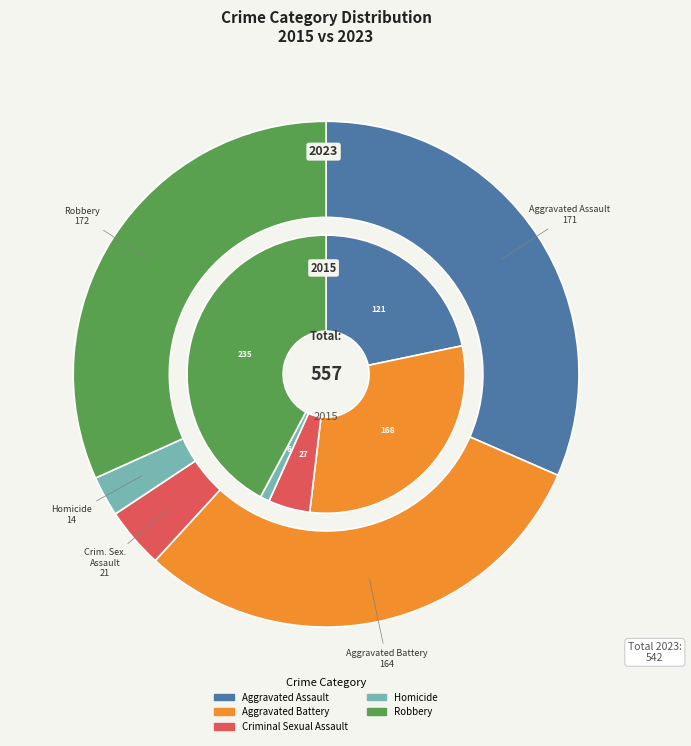

Which category has the smallest portion of the pie?

Homicide